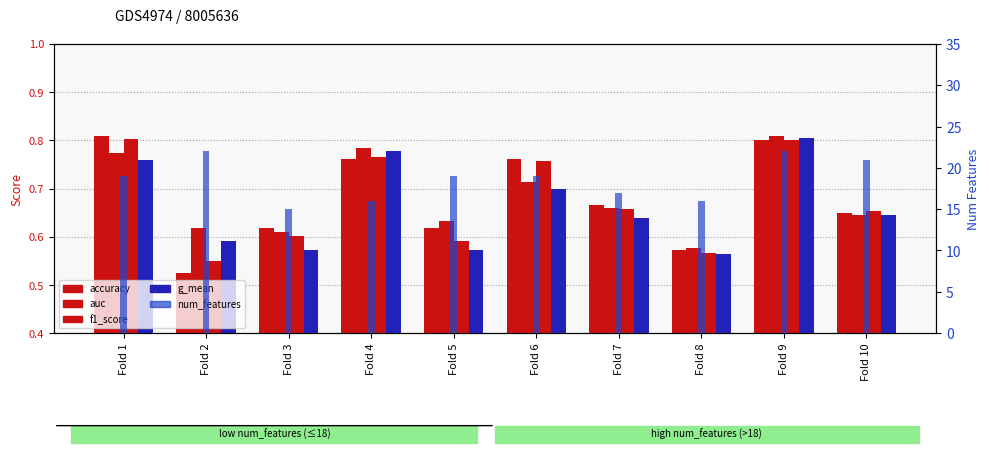

What are all the series names shown in the legend?

accuracy, auc, f1_score, g_mean, num_features